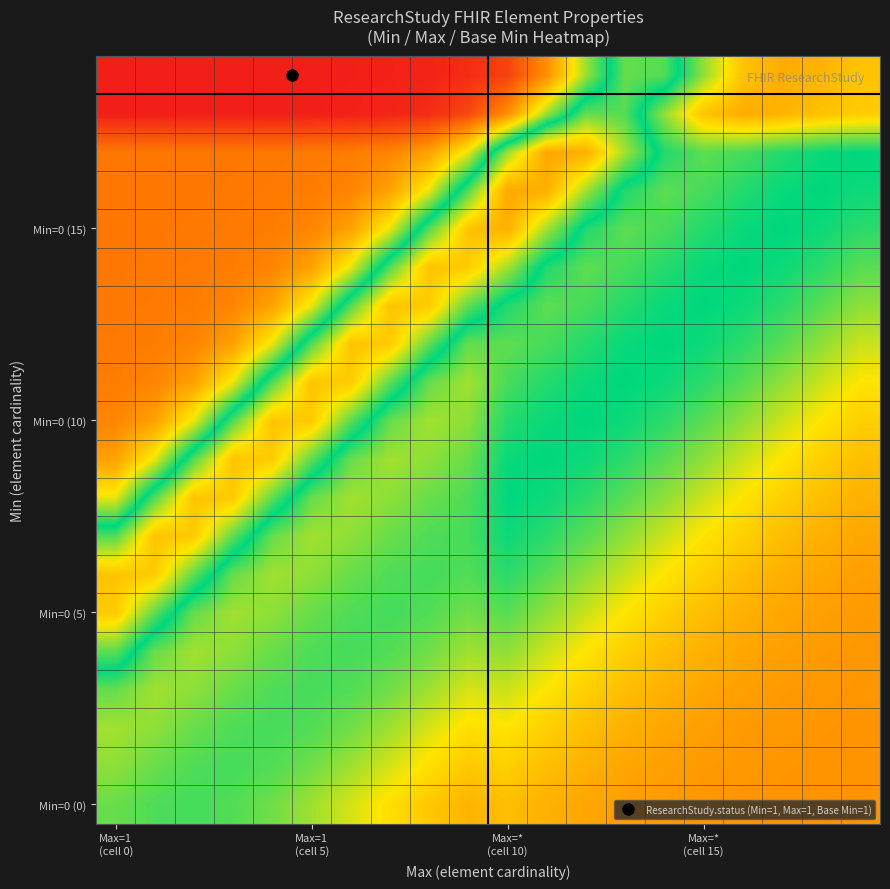

How many distinct data groups are displayed?

20